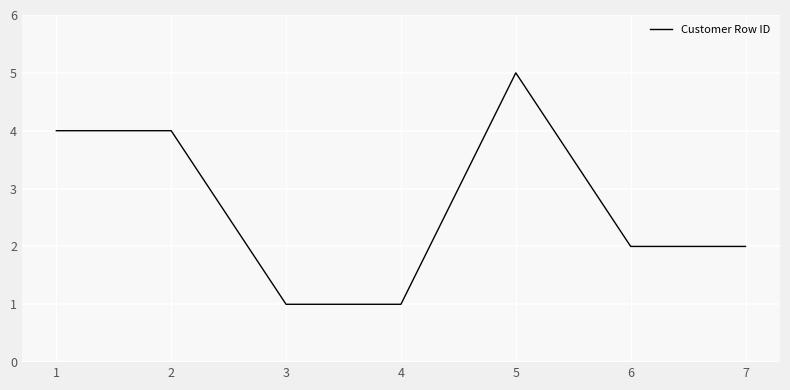

At which category does the chart reach its peak across all series?

5